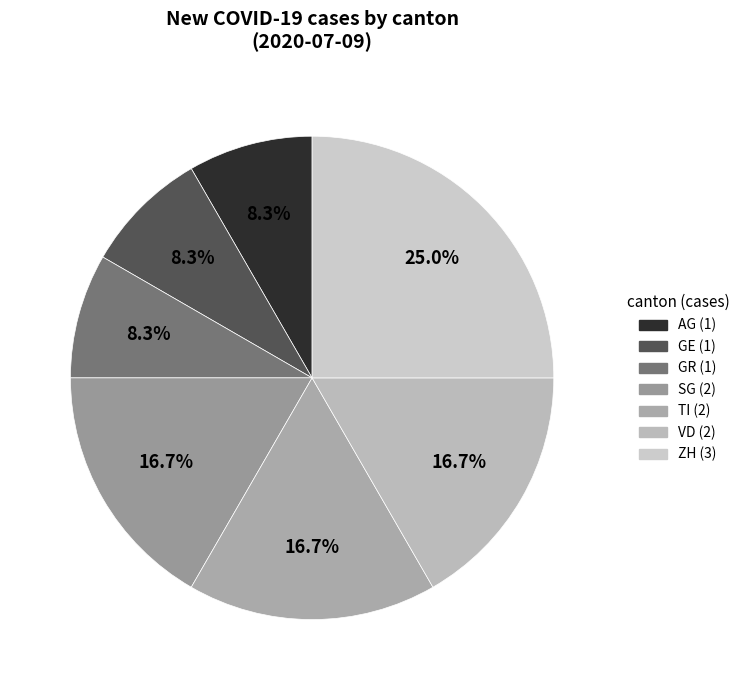

How many slices are in this pie chart?

7